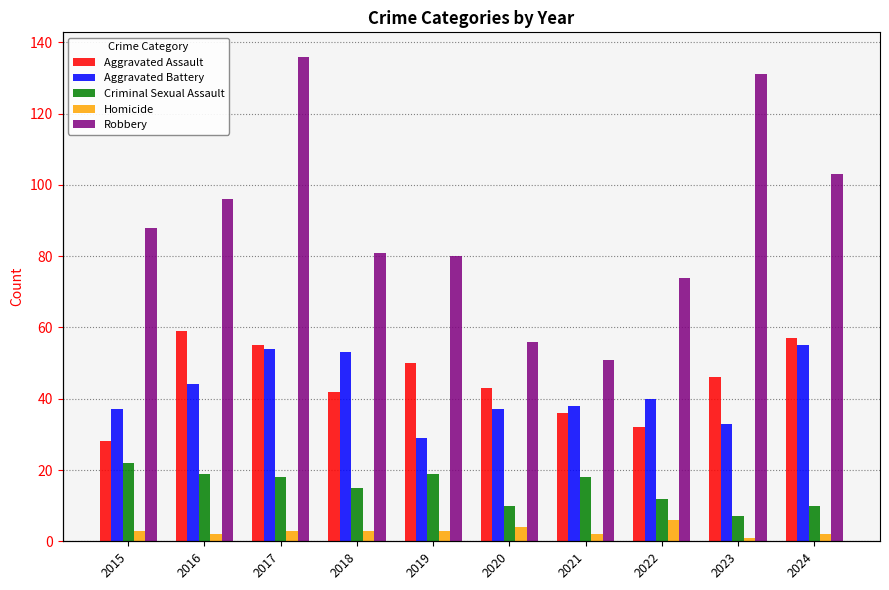

Does the chart contain any negative values?

No